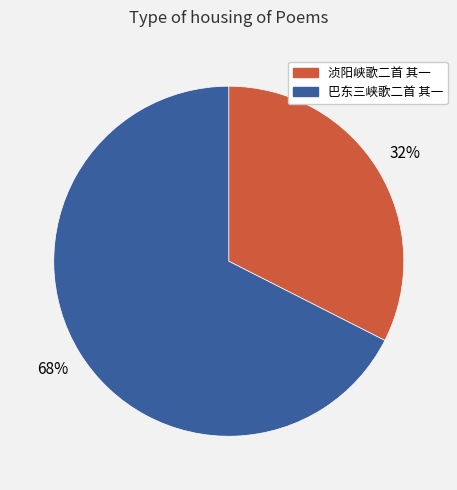

Which slice represents more than half of the pie?

巴东三峡歌二首 其一